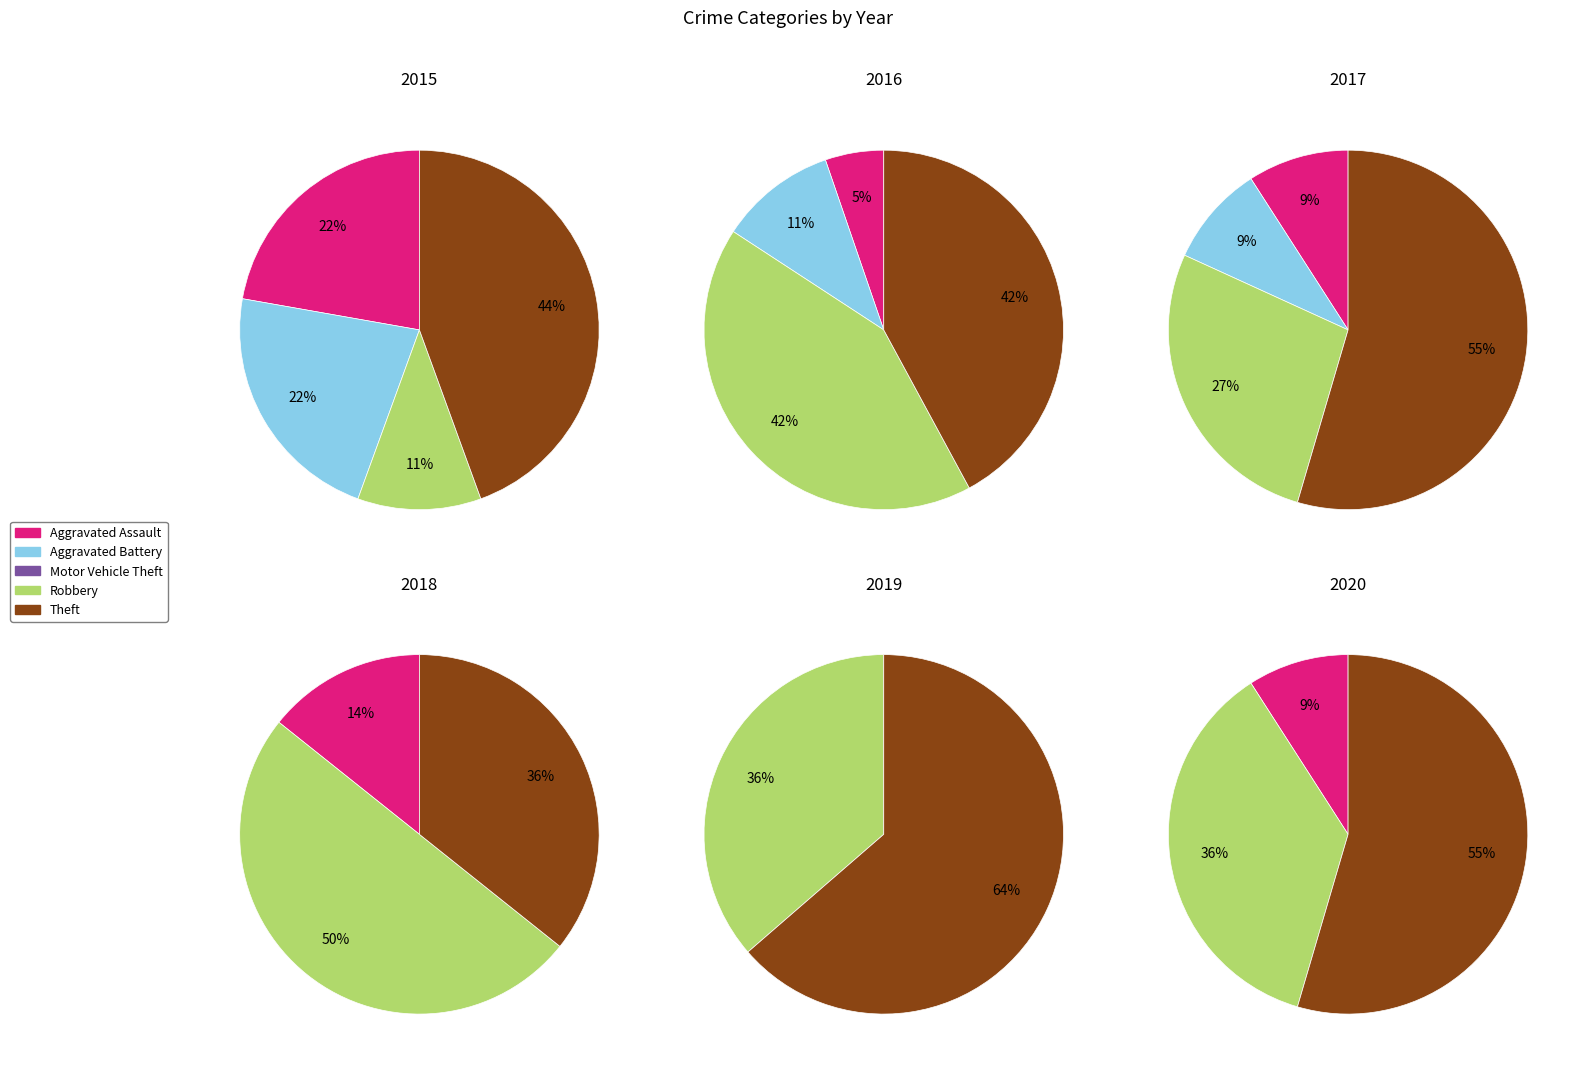

To the nearest percent, what is the average slice percentage?

20%